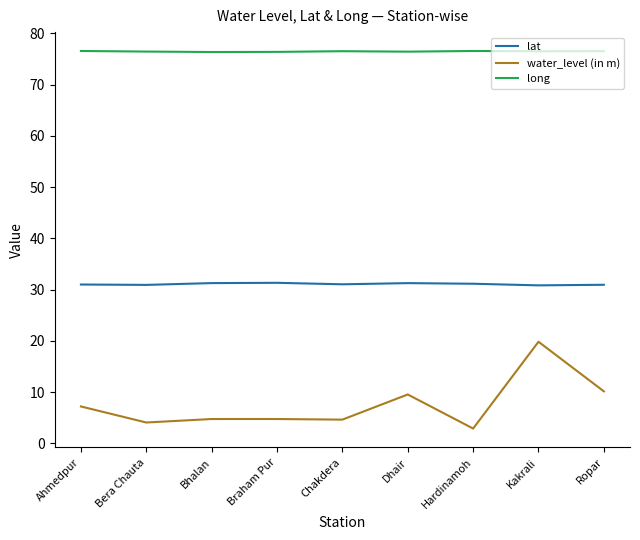

What is the approximate value of water_level (in m) at Braham Pur?

4.8